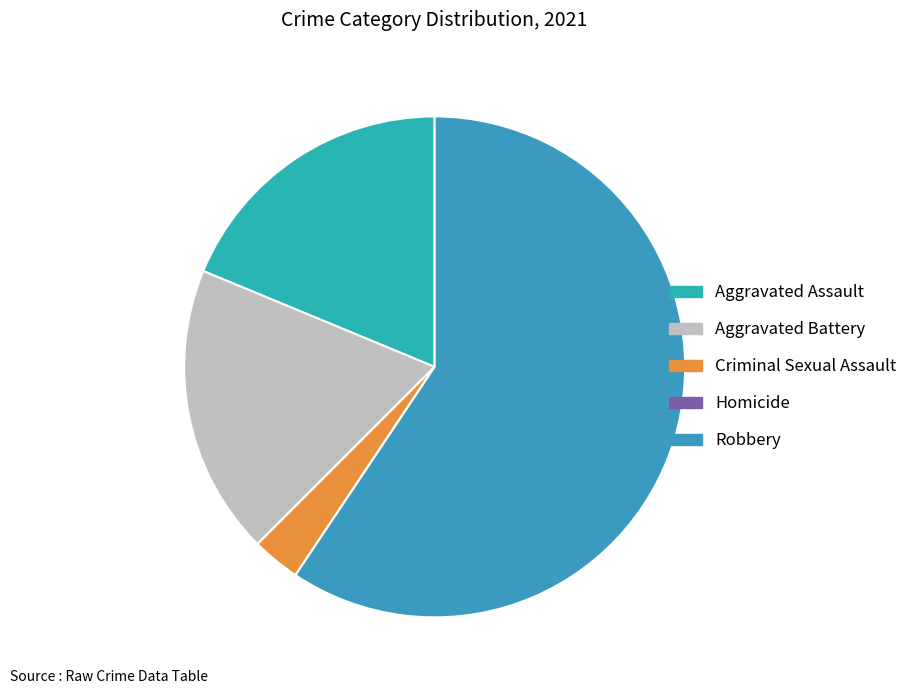

What portion of the pie excludes Aggravated Battery?

81.2%